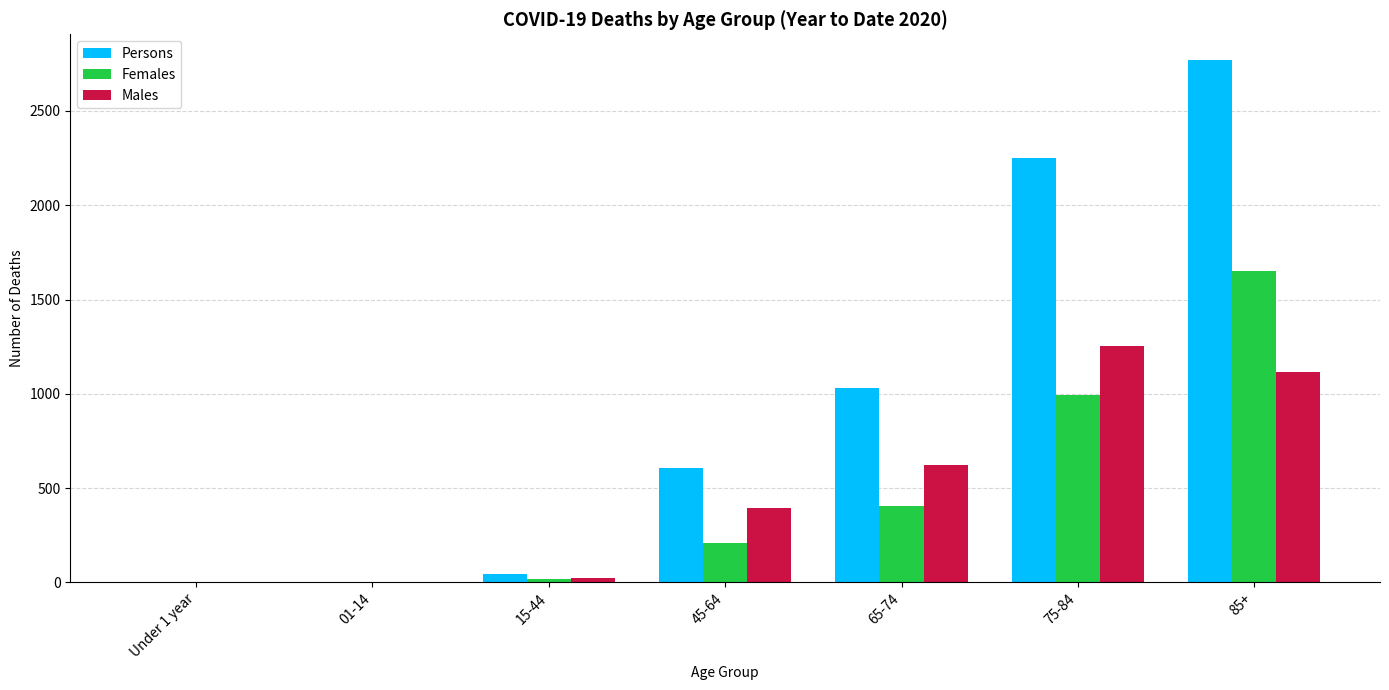

At which category is the sum across all series the highest?

85+